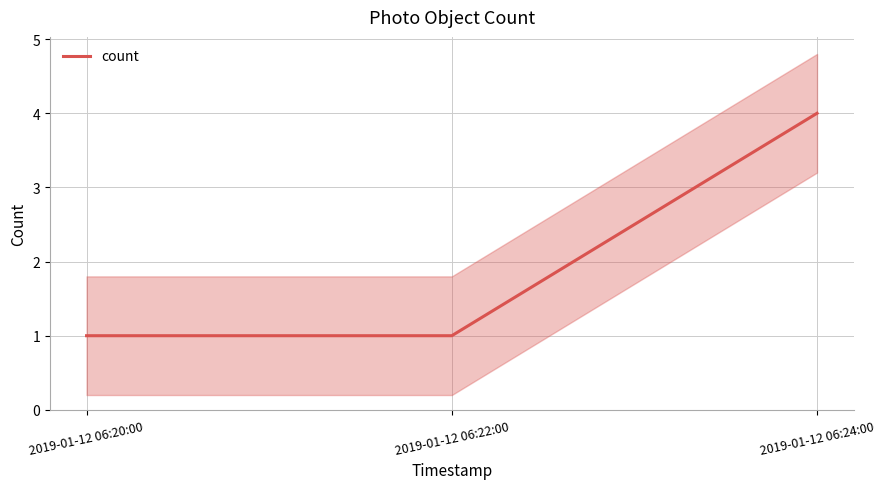

The value at 2019-01-12 06:22:00 is 1. True or false?

True